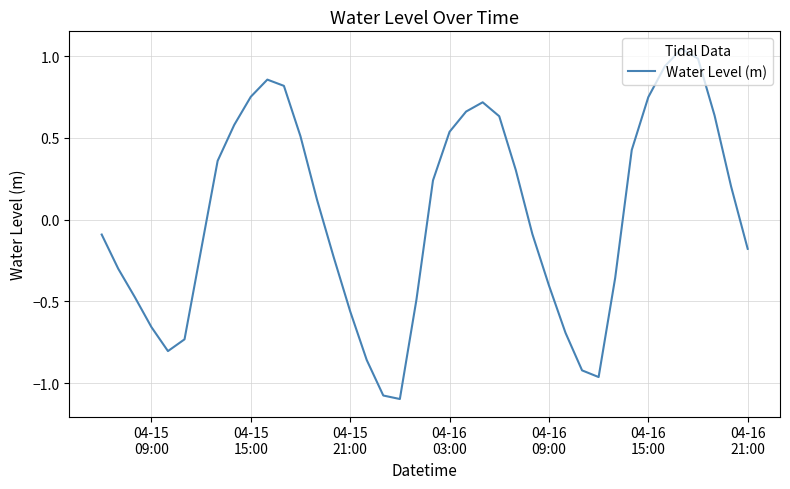

What is the difference between the maximum and minimum values?

2.1